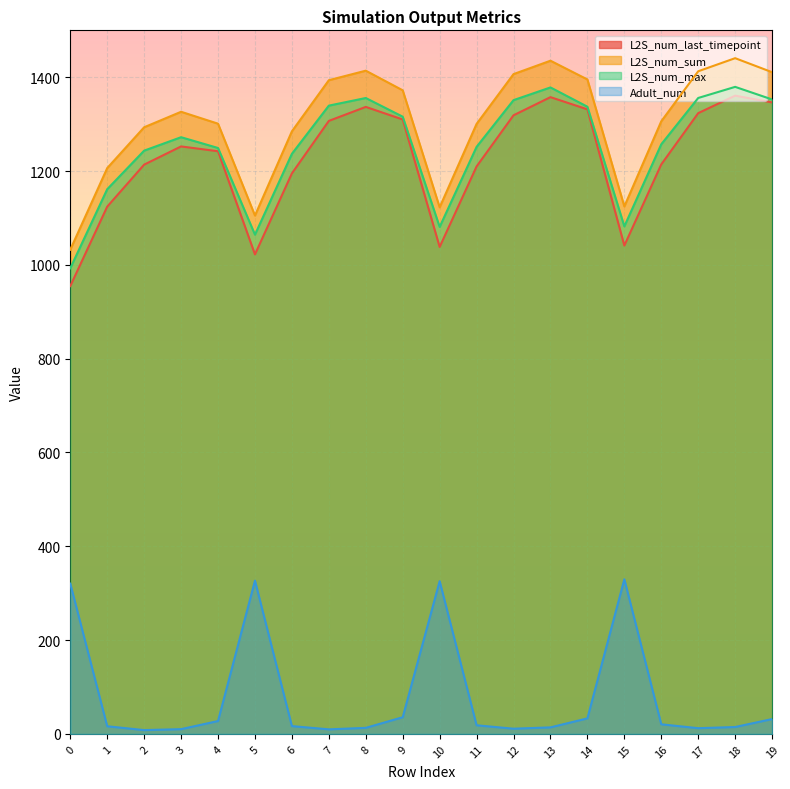

Is the value of Adult_num at 8 greater than the value of L2S_num_sum at 8?

No